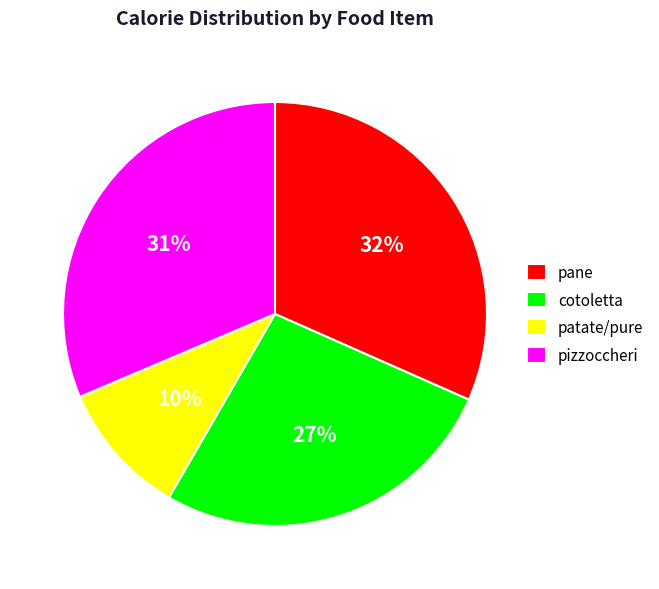

What is the ratio of the value at pizzoccheri to the value at pane?

1.0